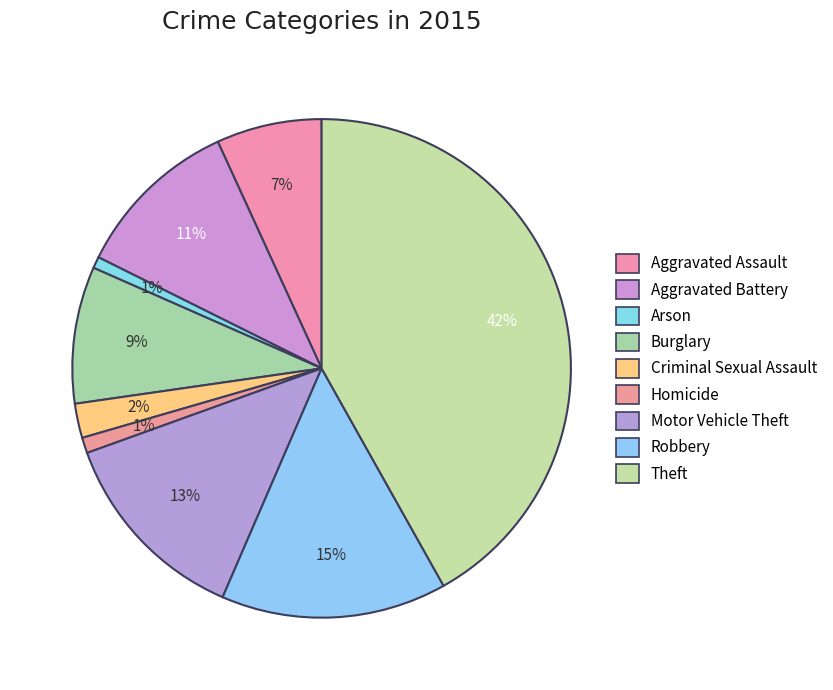

To the nearest percent, what is the combined percentage of Aggravated Battery and Aggravated Assault?

18%